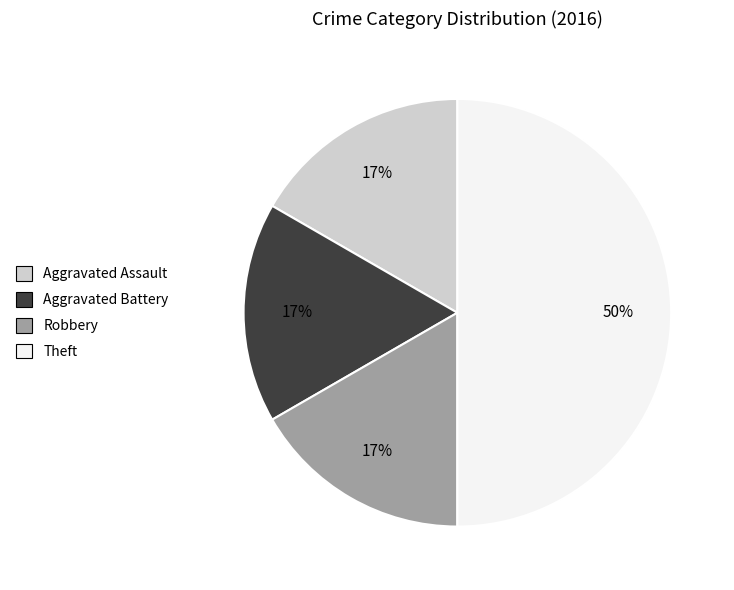

Approximately how many times larger is the value at Aggravated Battery compared to Robbery?

1.0